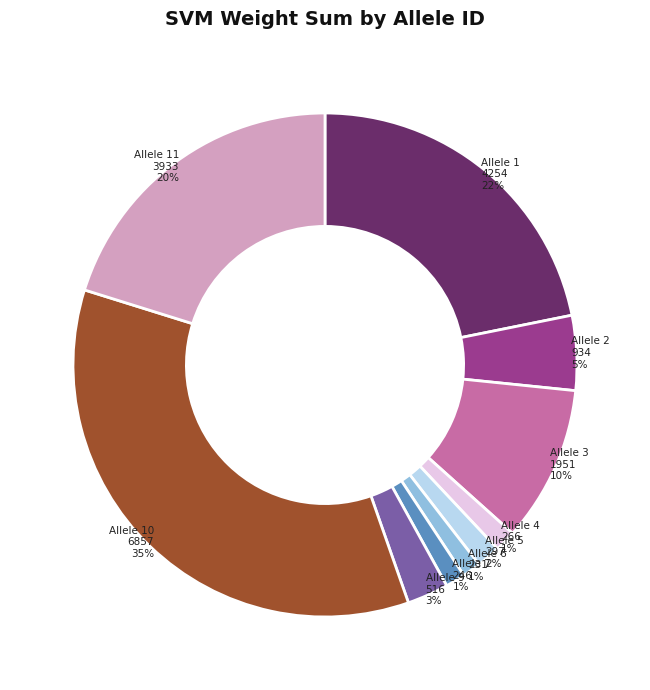

To the nearest percent, what percentage of the pie is Allele 6?

1%